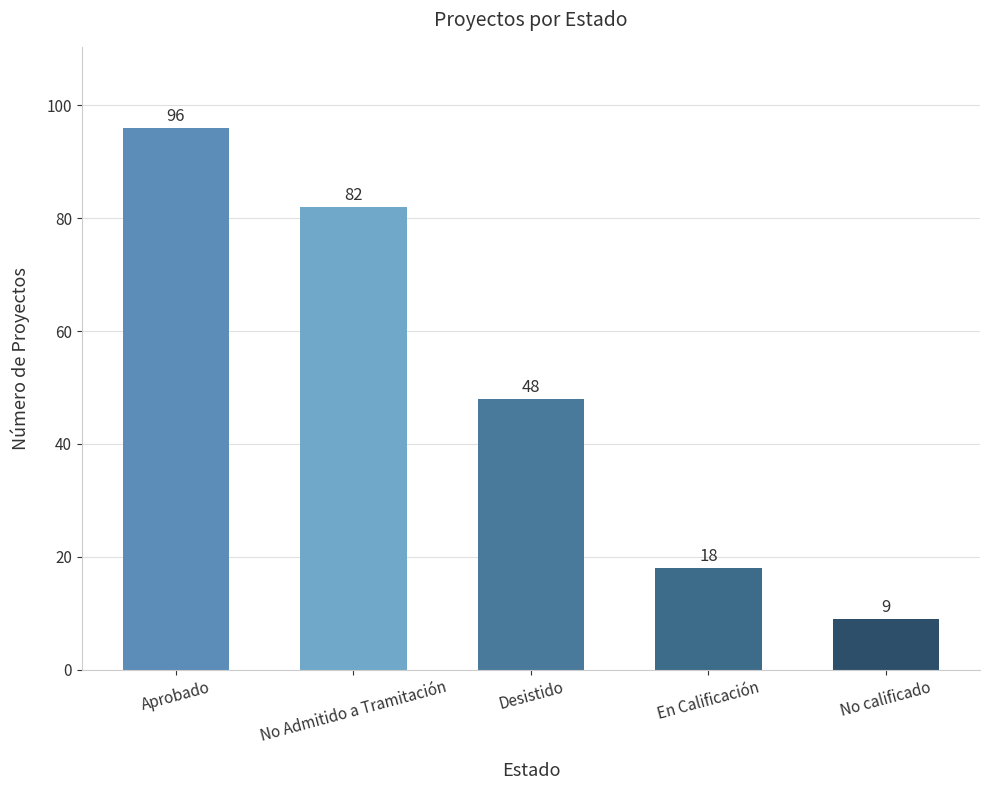

What is the ratio of the value at No Admitido a Tramitación to the value at En Calificación?

4.6